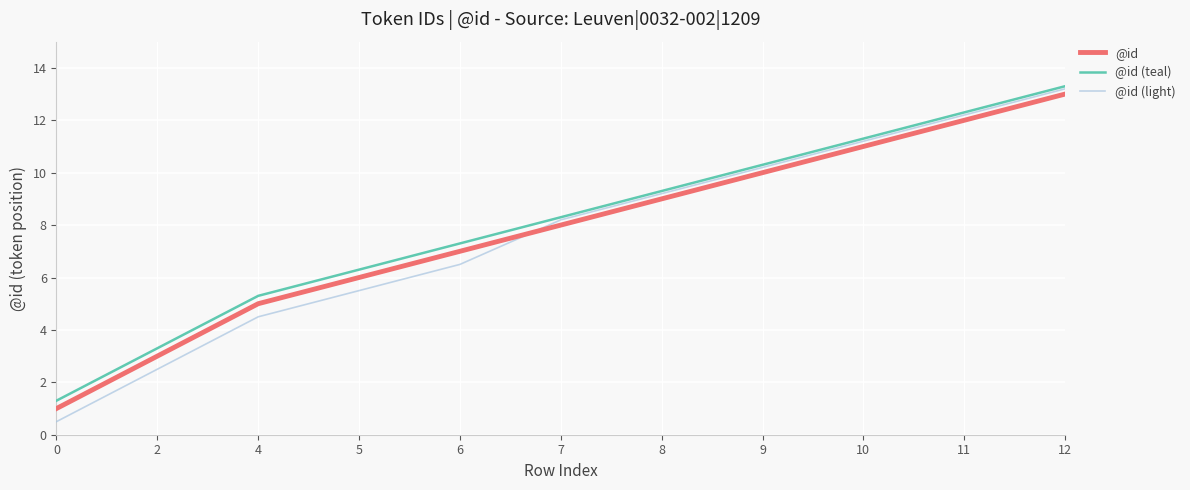

Is it true that @id equals 11.0 at 10?

True